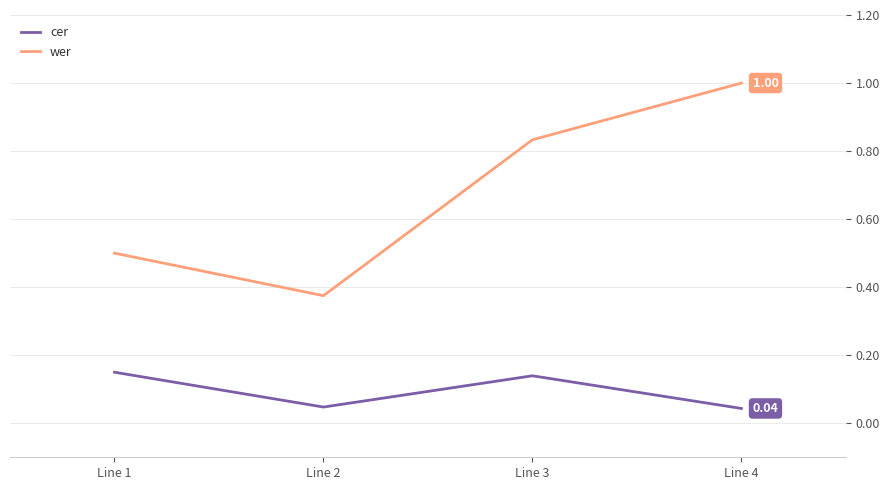

True or false: cer and wer cross at least once.

False